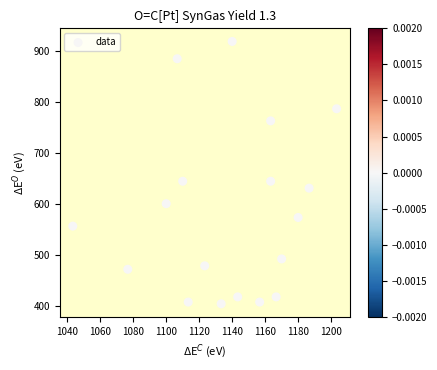

What is the range of X values (max minus min)?

160.0